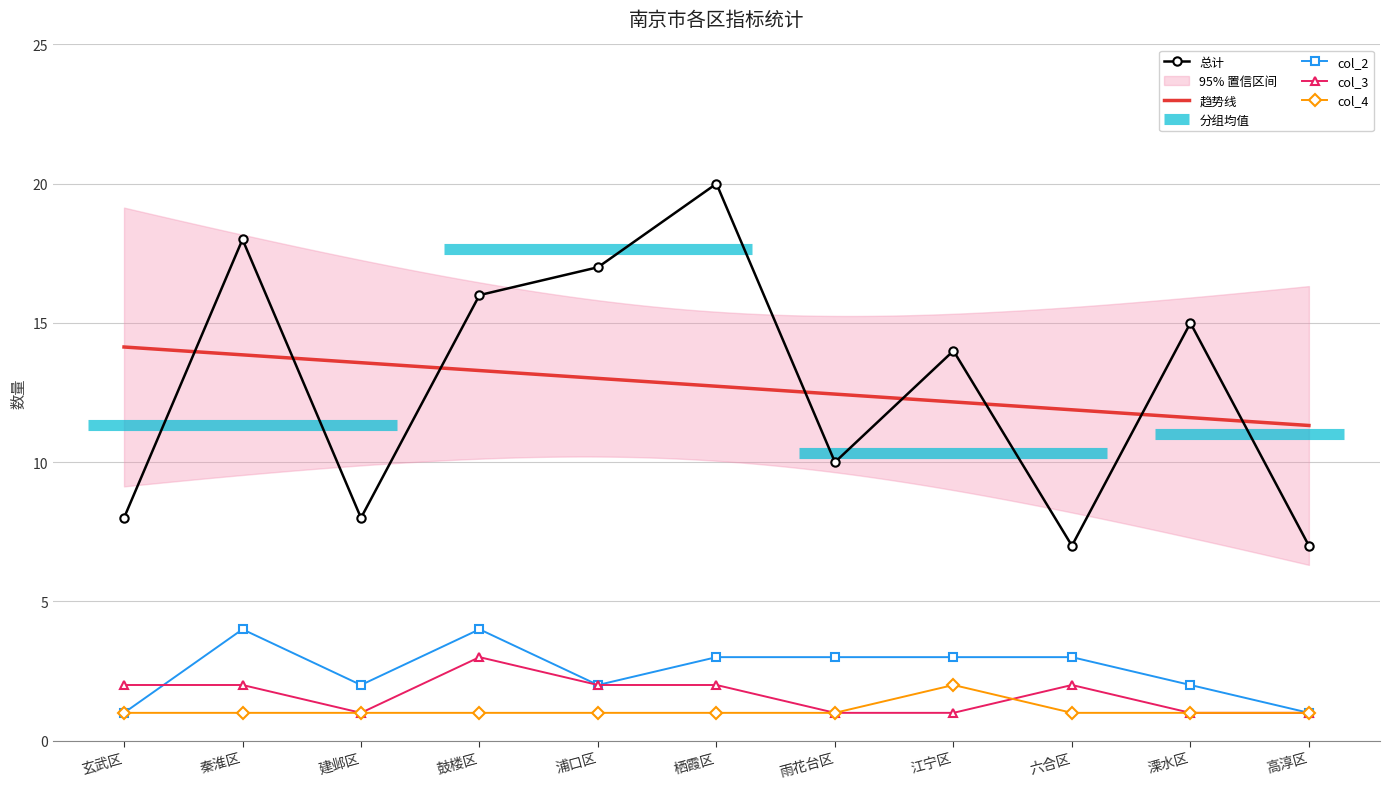

At which label does 总计 first exceed 14?

秦淮区